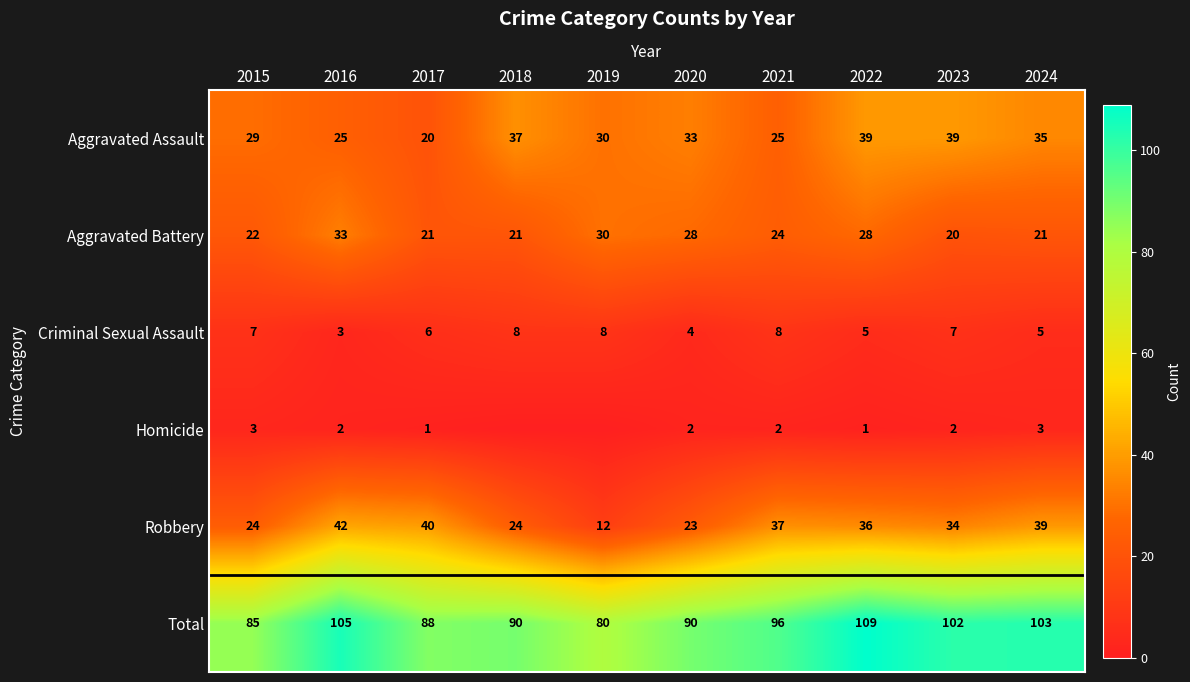

What is the maximum value for Aggravated Assault?

39